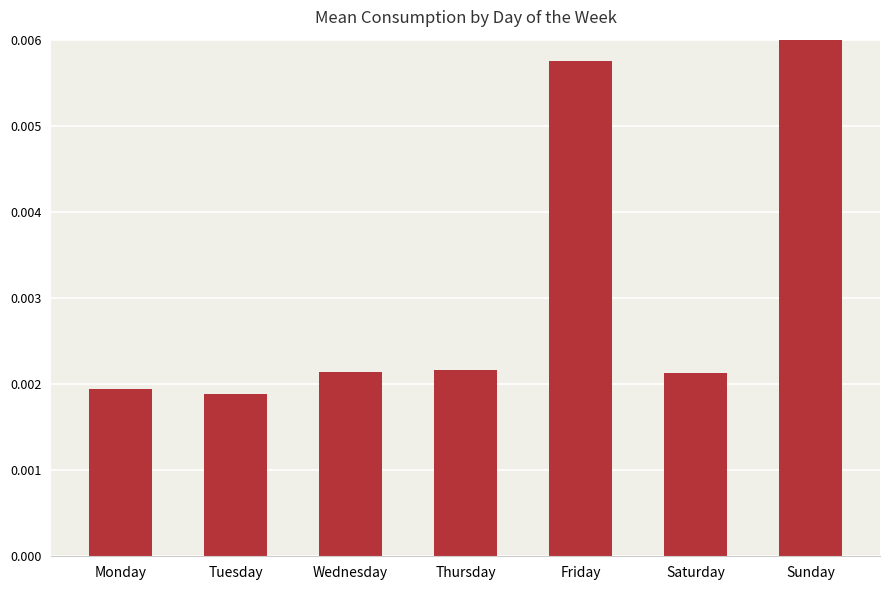

Are the bars horizontal?

No